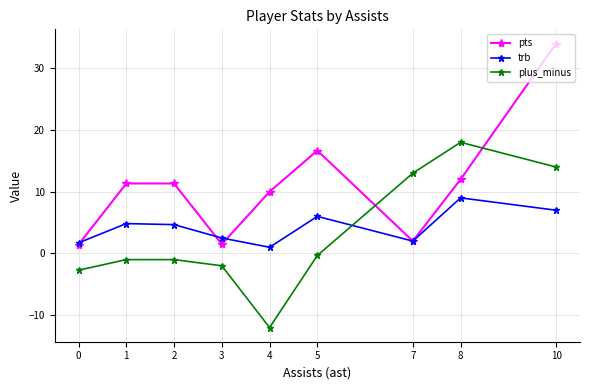

What is the value of the trb point at the 8th from the left?

9.0